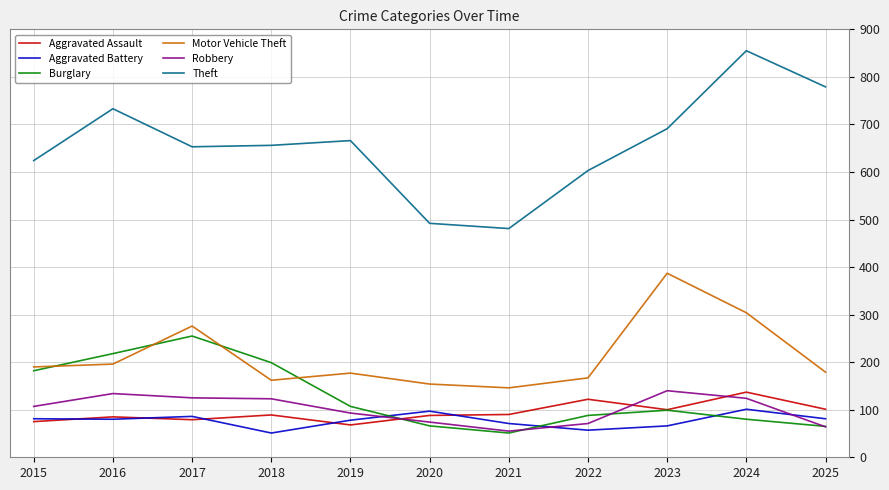

True or false: Theft and Aggravated Battery cross at least once.

False